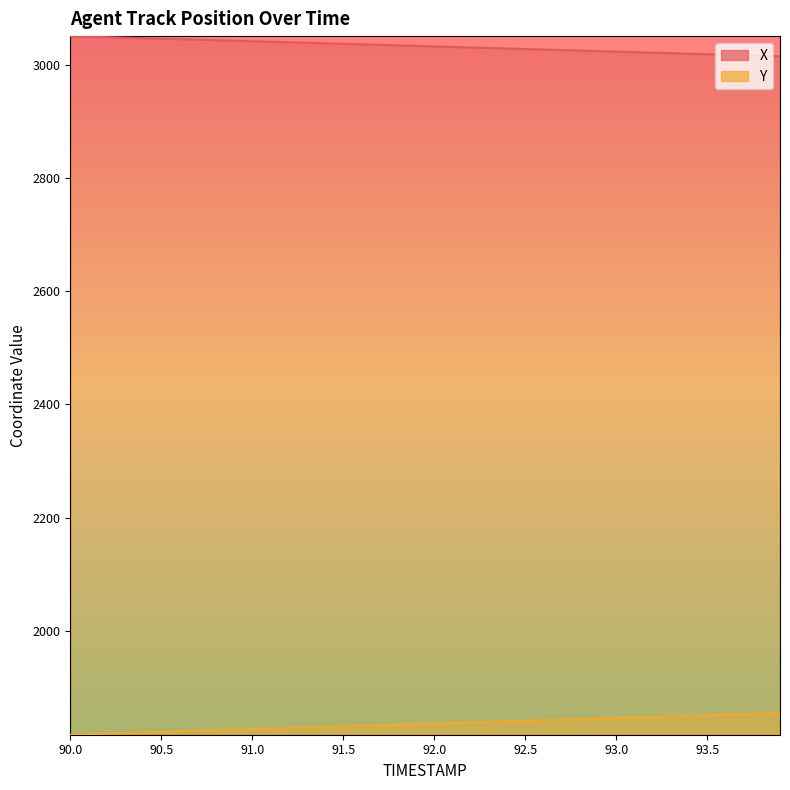

What is the label of the 18th point from the right?

92.2